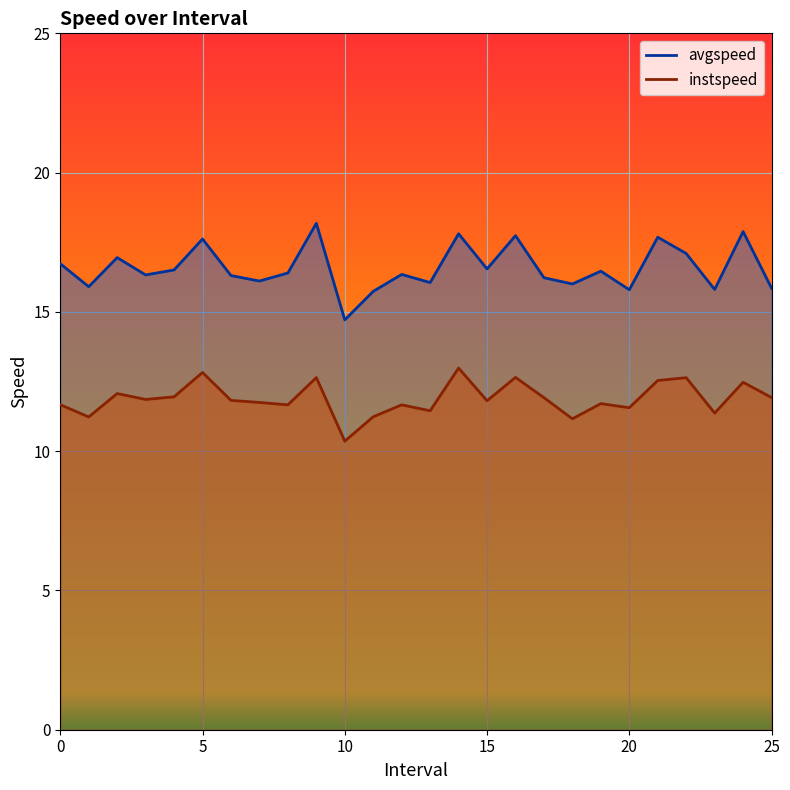

Which series has the widest spread of values?

avgspeed